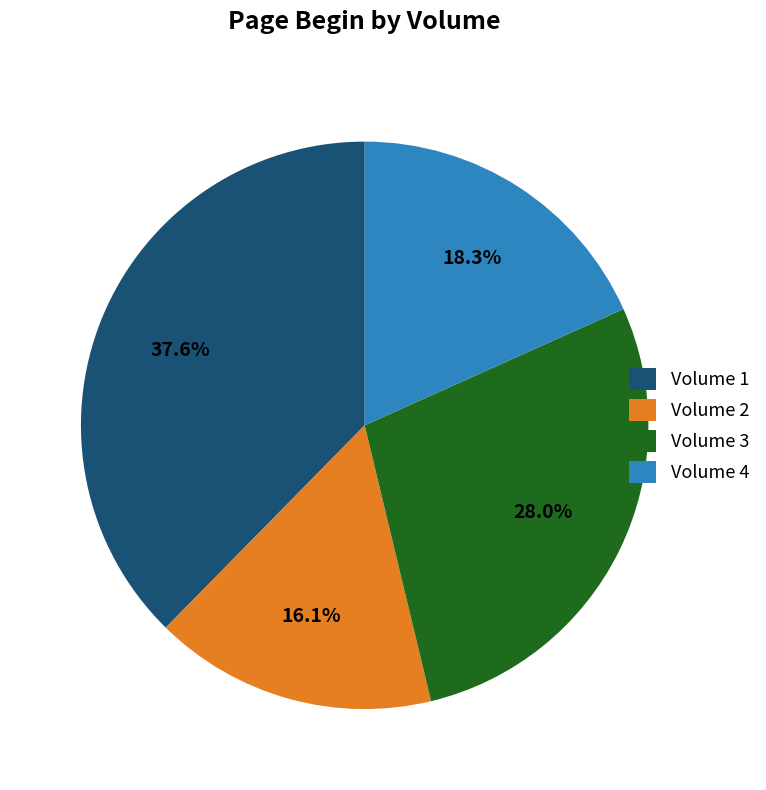

Is there a majority slice in this chart?

No